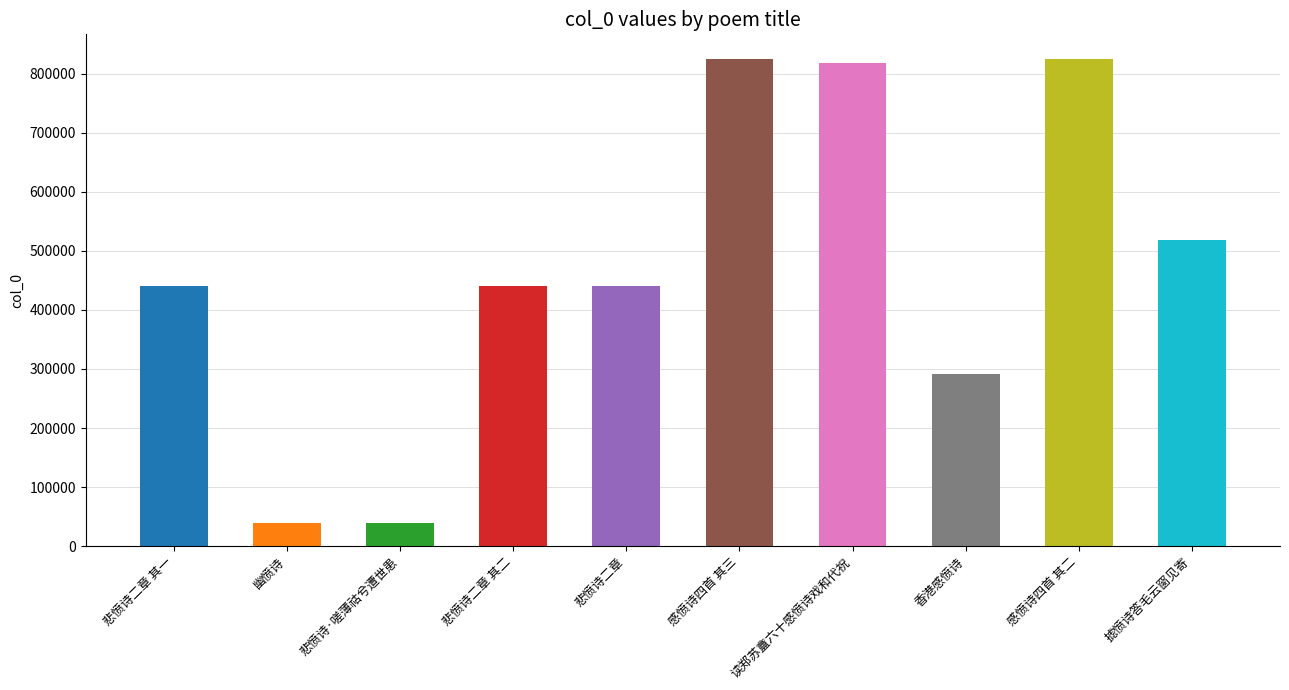

What is the approximate value at 感愤诗四首 其二?

825048